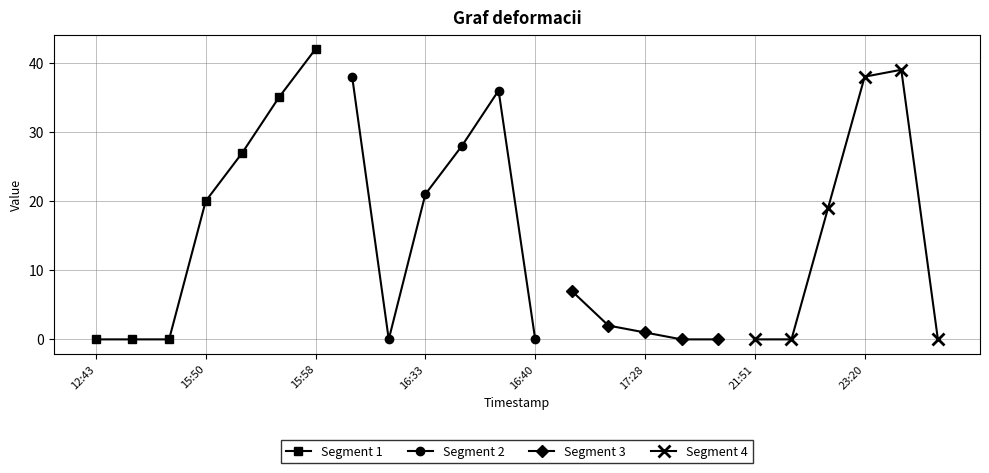

At which label is the value closest to 21?

16:33